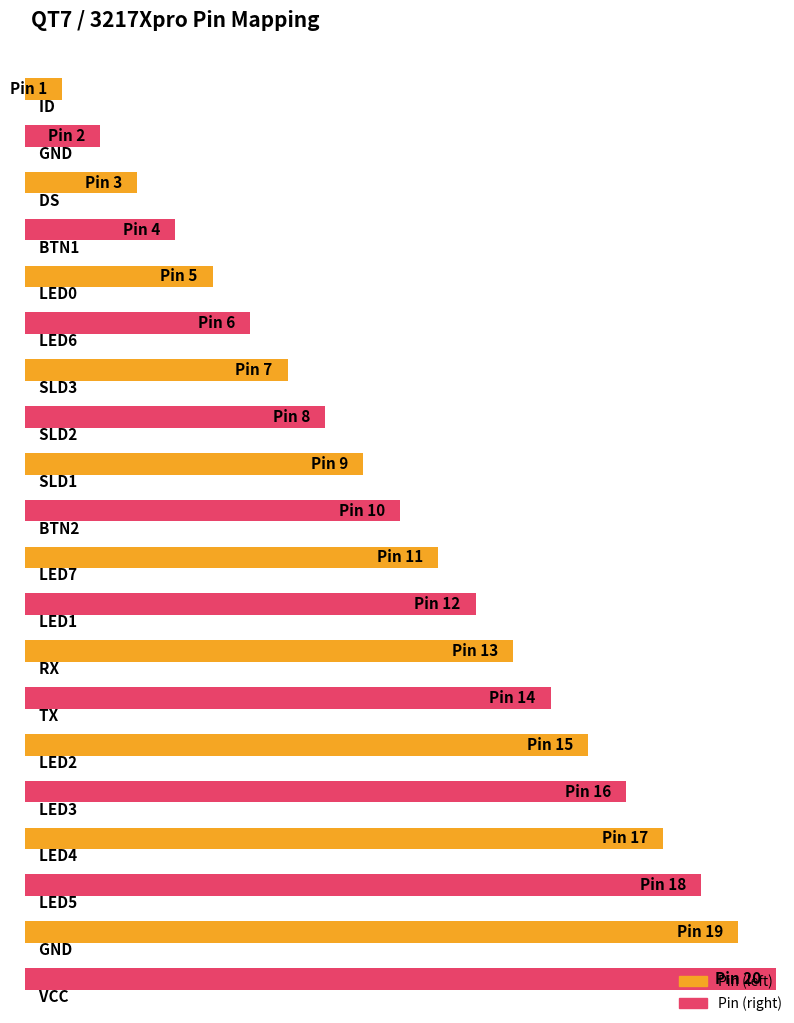

List the series in order of their peak value, lowest first.

Pin (left), Pin (right)